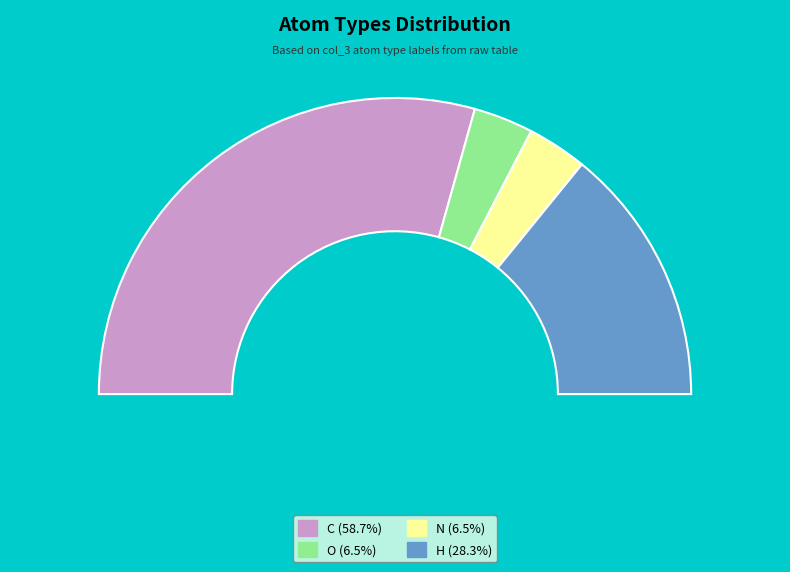

Is H the majority of the pie?

No